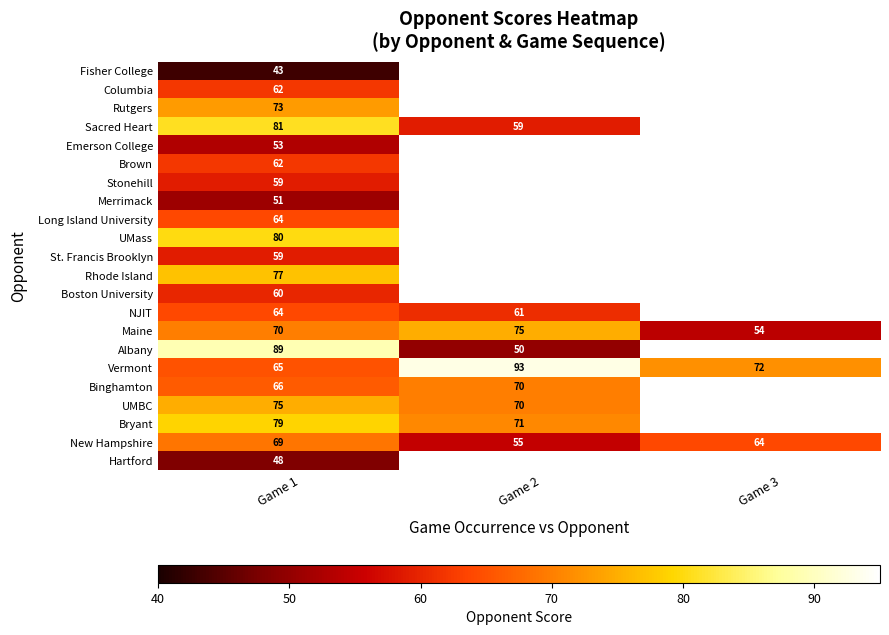

The value of Fisher College at Game 1 is 74.2. True or false?

False